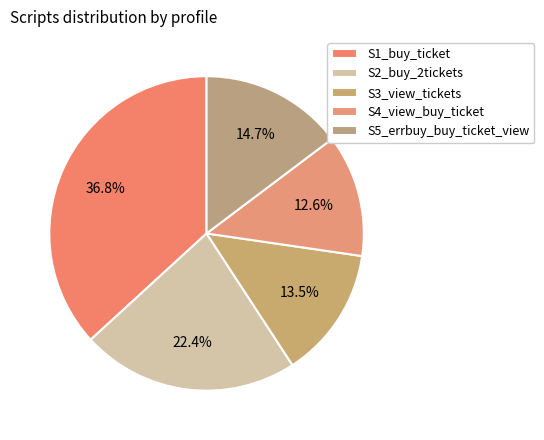

Which slice is the smallest?

S4_view_buy_ticket